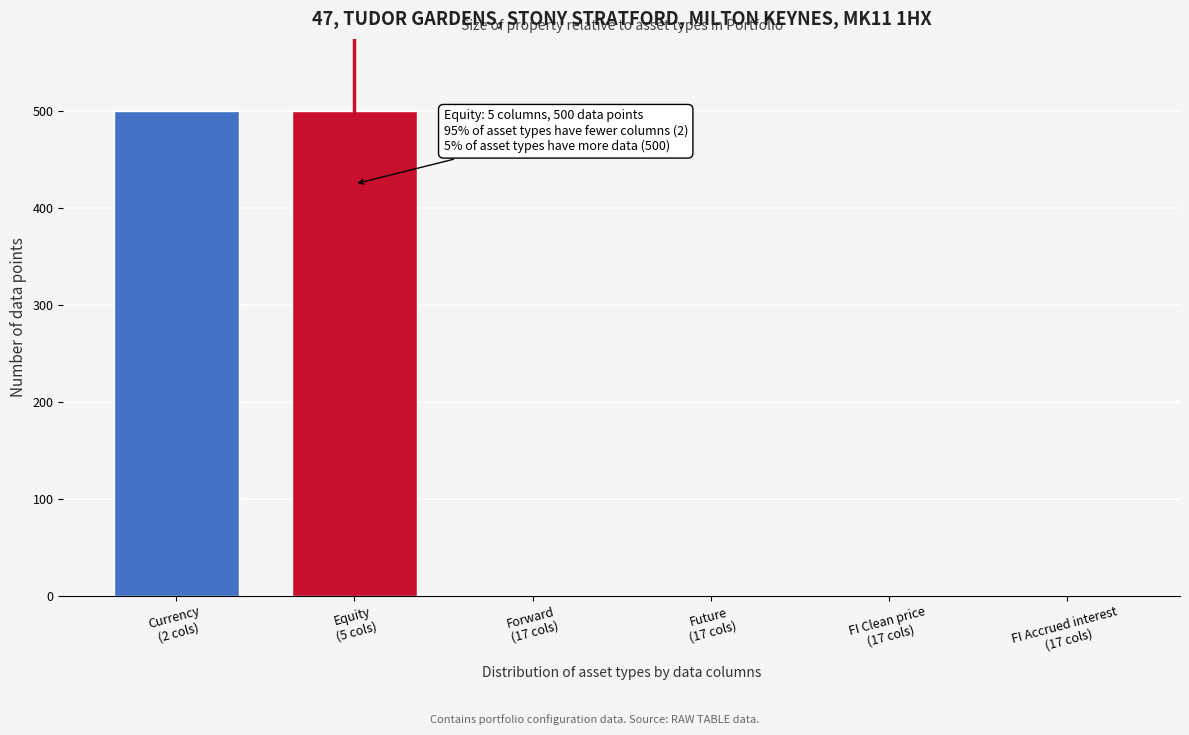

What is the maximum value shown in the chart?

500